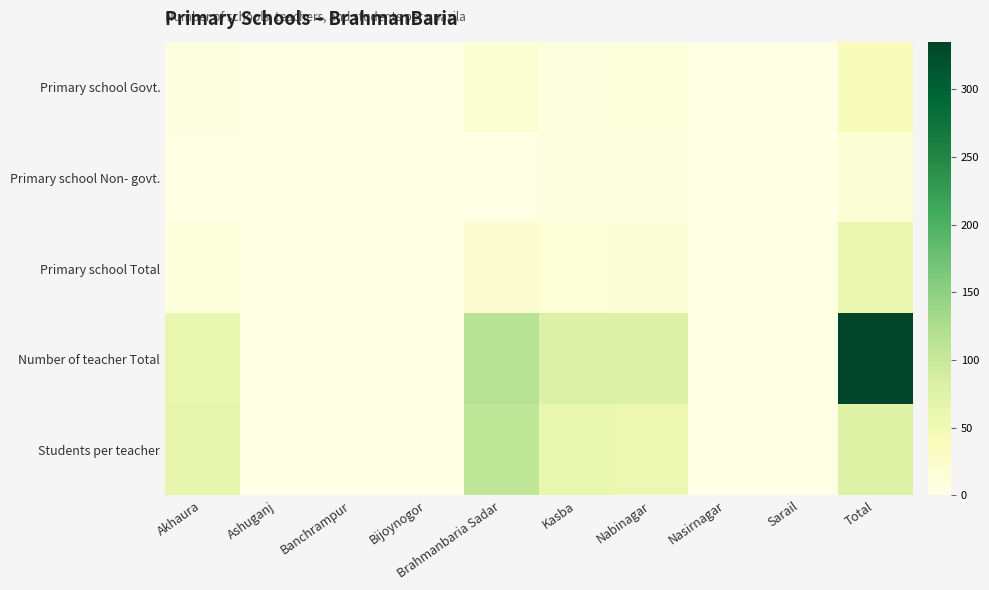

Which label corresponds to the smallest value in the chart?

Ashuganj